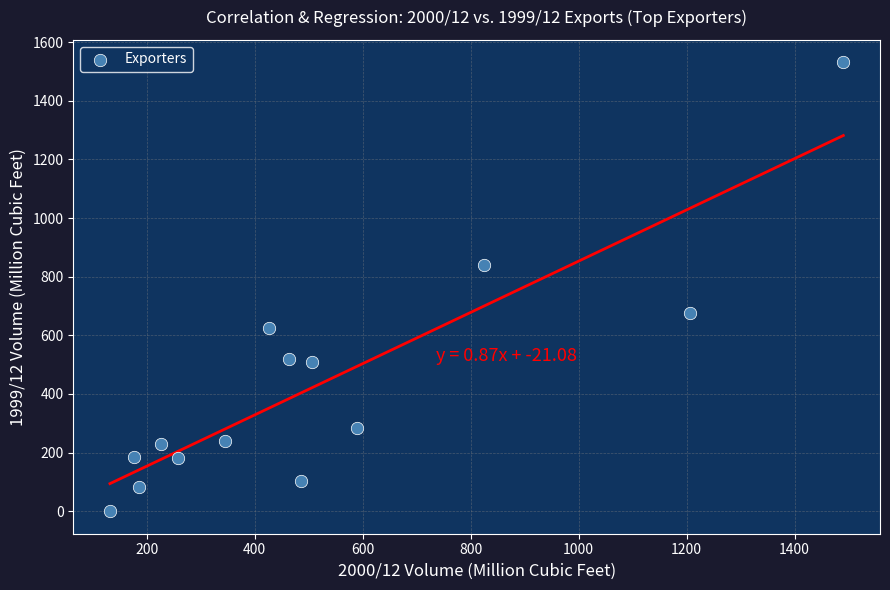

What is the range of Y values (max minus min)?

1530.8